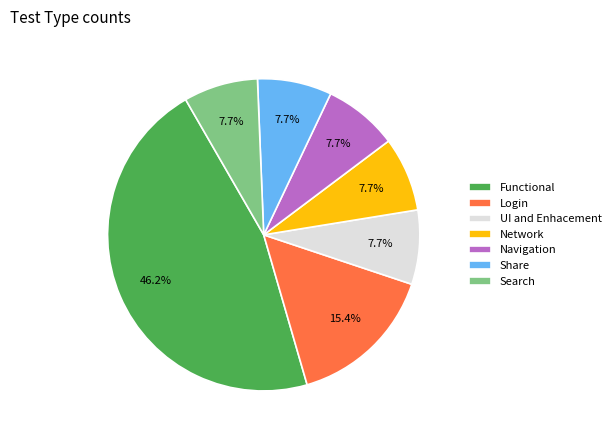

Which slice is the largest?

Functional